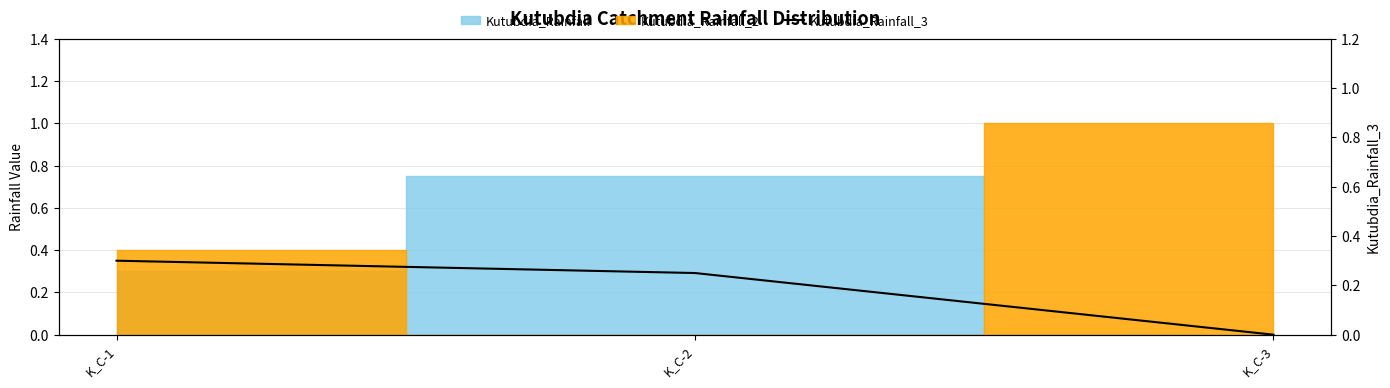

Count the number of categories in the chart.

3